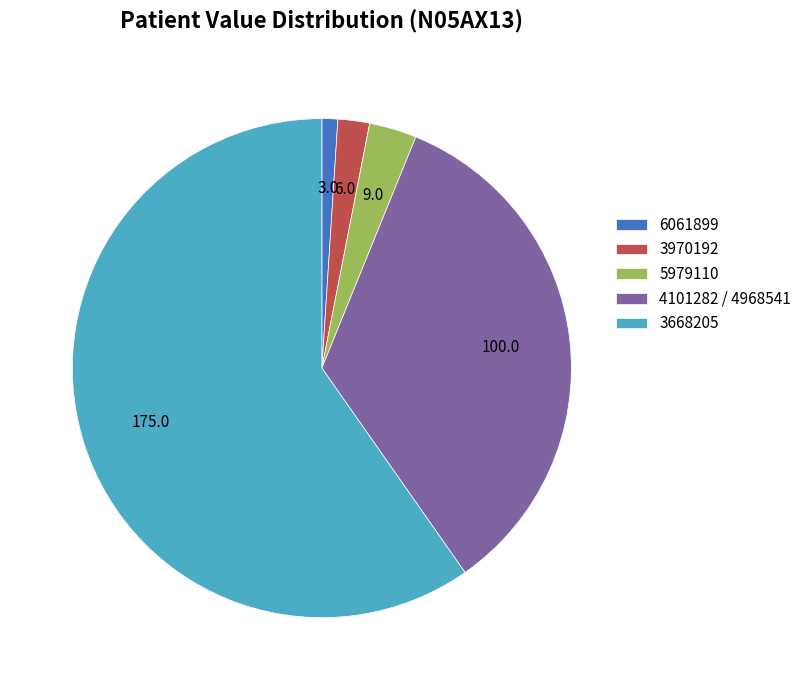

The 3668205 slice represents 60% of the pie. True or false?

True